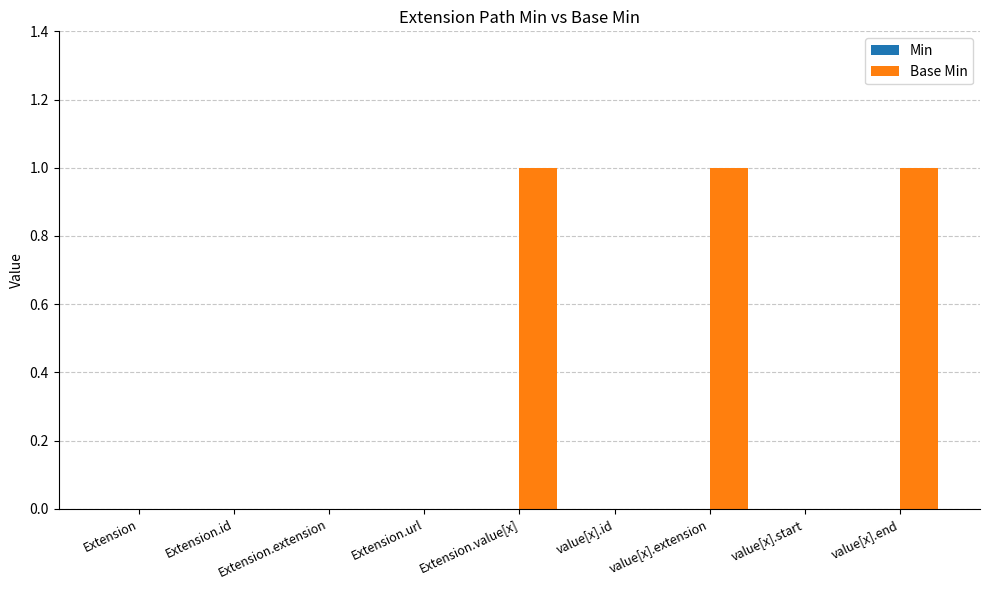

The value at value[x].id is -1. True or false?

False